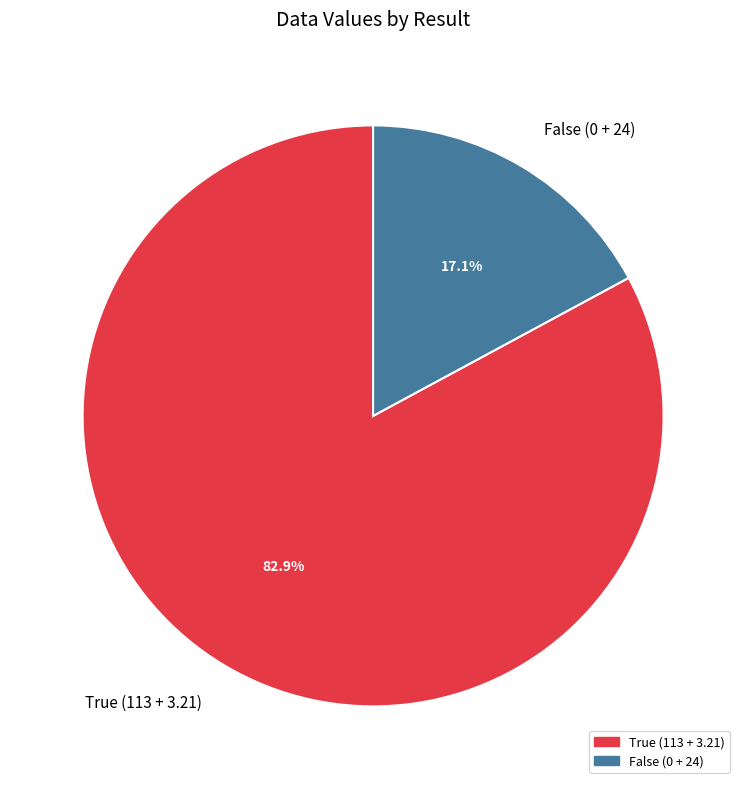

What percentage is NOT represented by False (0 + 24)?

82.9%